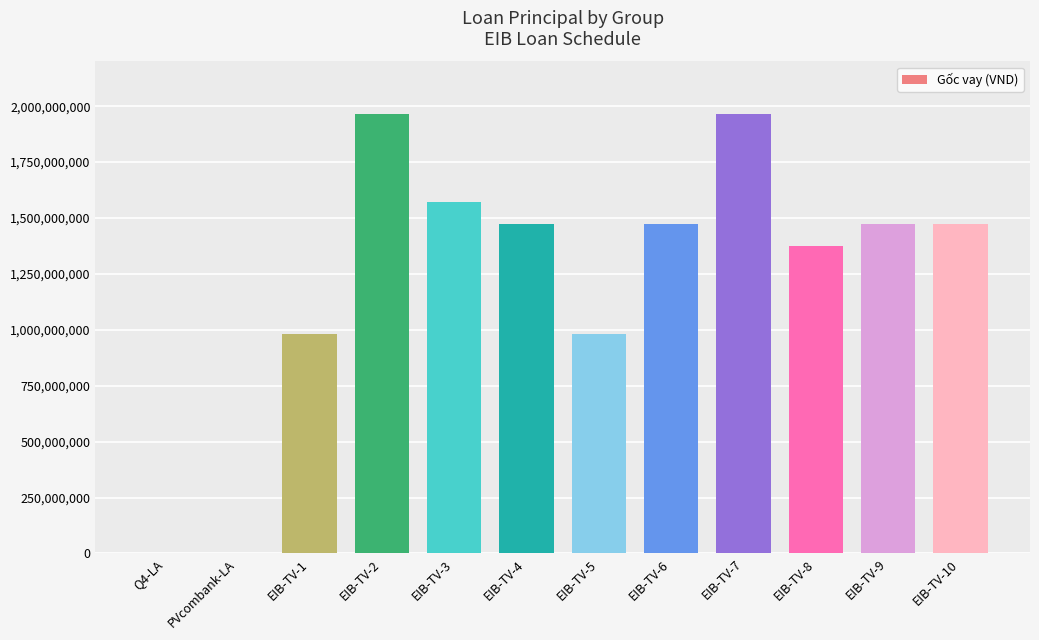

The value at EIB-TV-5 is 574666955. True or false?

False